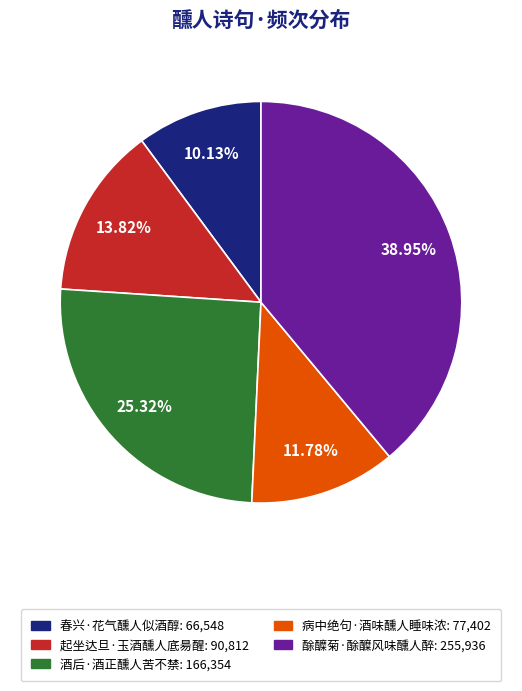

Which category has the biggest portion of the pie?

酴醾菊·酴醾风味醺人醉